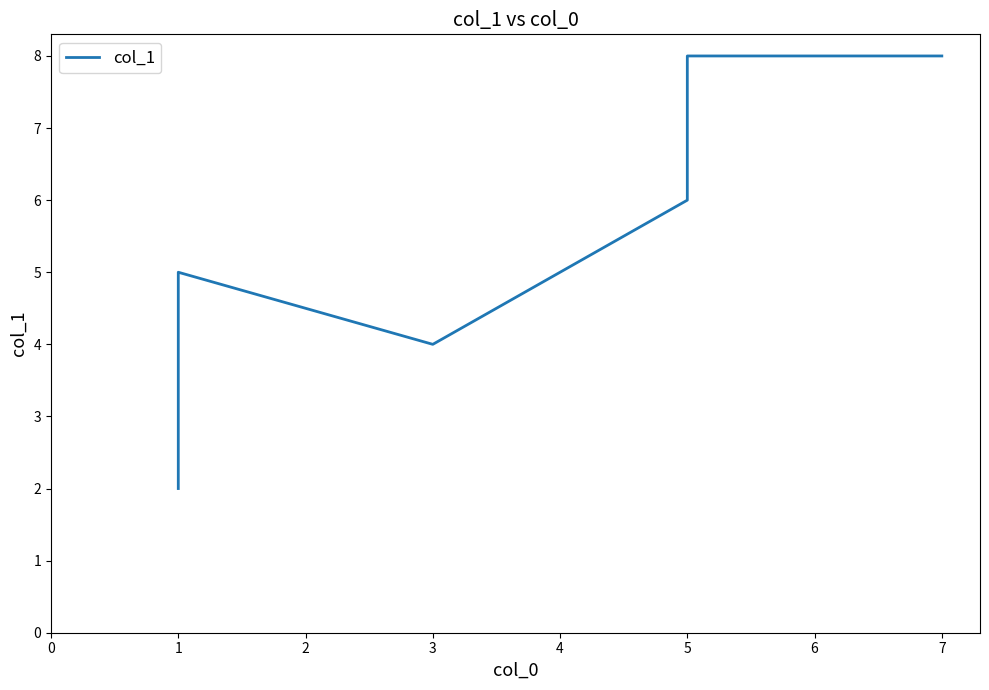

What is the sum of all values?

47